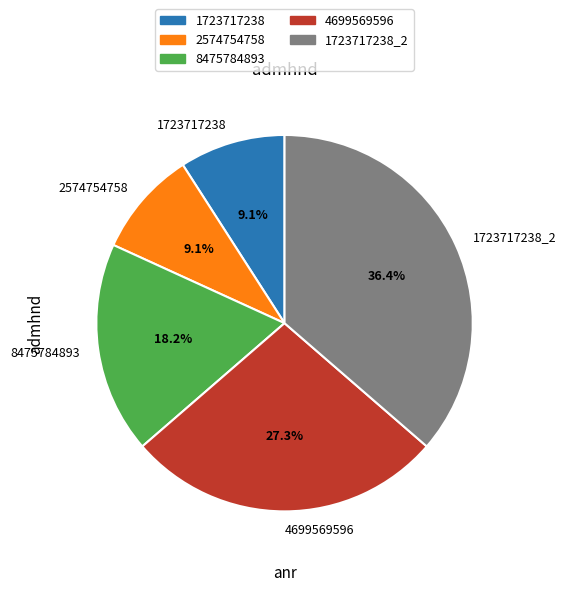

Combined, do 4699569596 and 2574754758 account for over 50%?

No